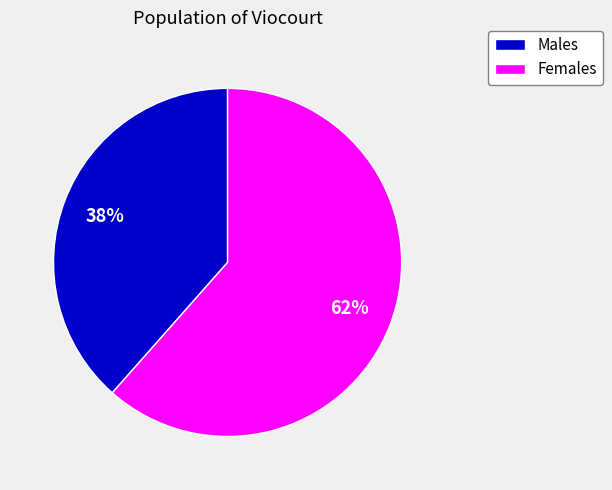

Is there any slice that represents more than half of the pie?

Yes